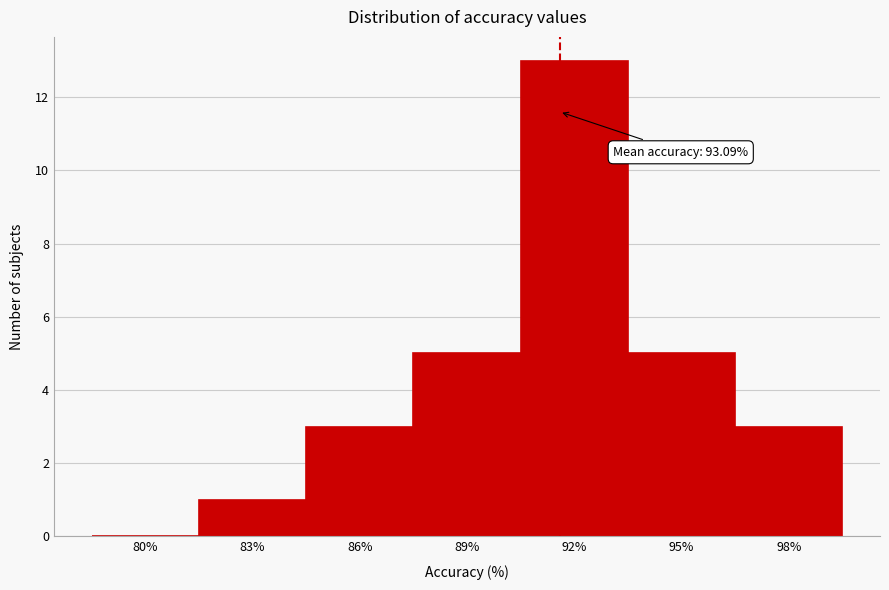

Reading left to right, transcribe all the data shown in this chart.

80%=0	83%=1	86%=3	89%=5	92%=13	95%=5	98%=3